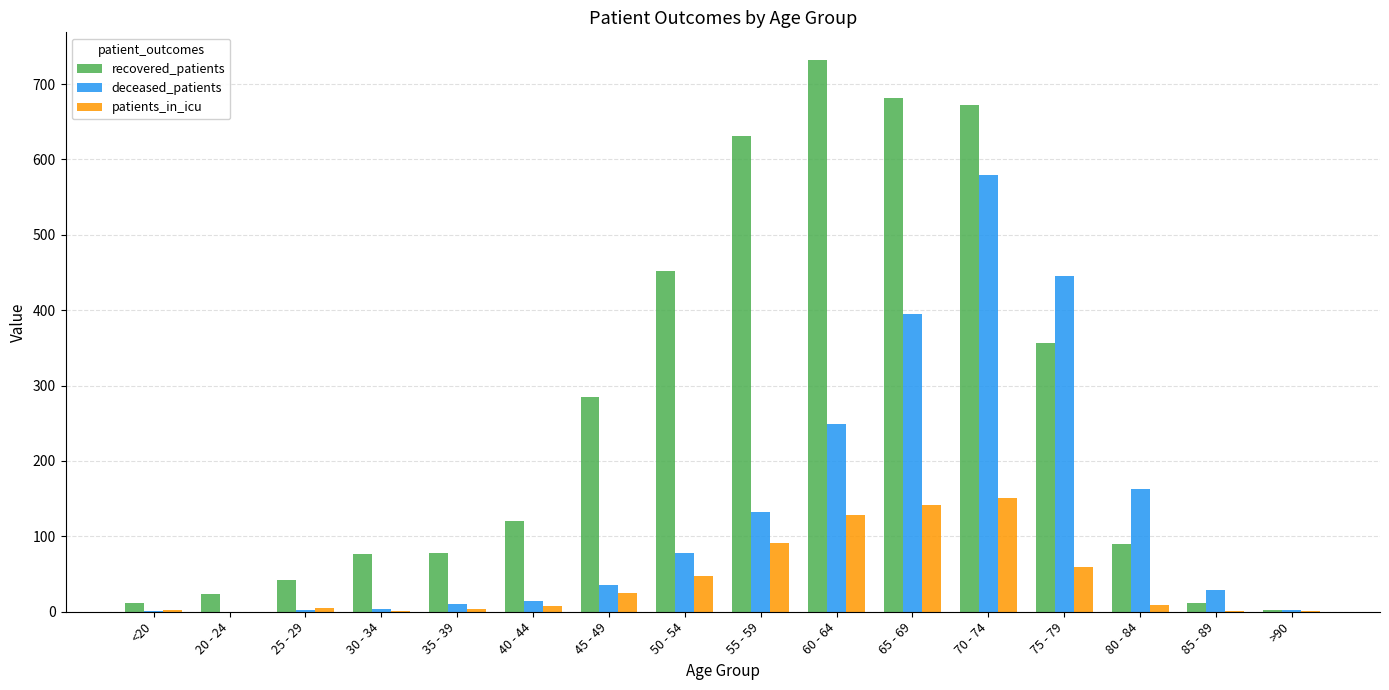

The value of recovered_patients at 85 - 89 is 12. True or false?

True